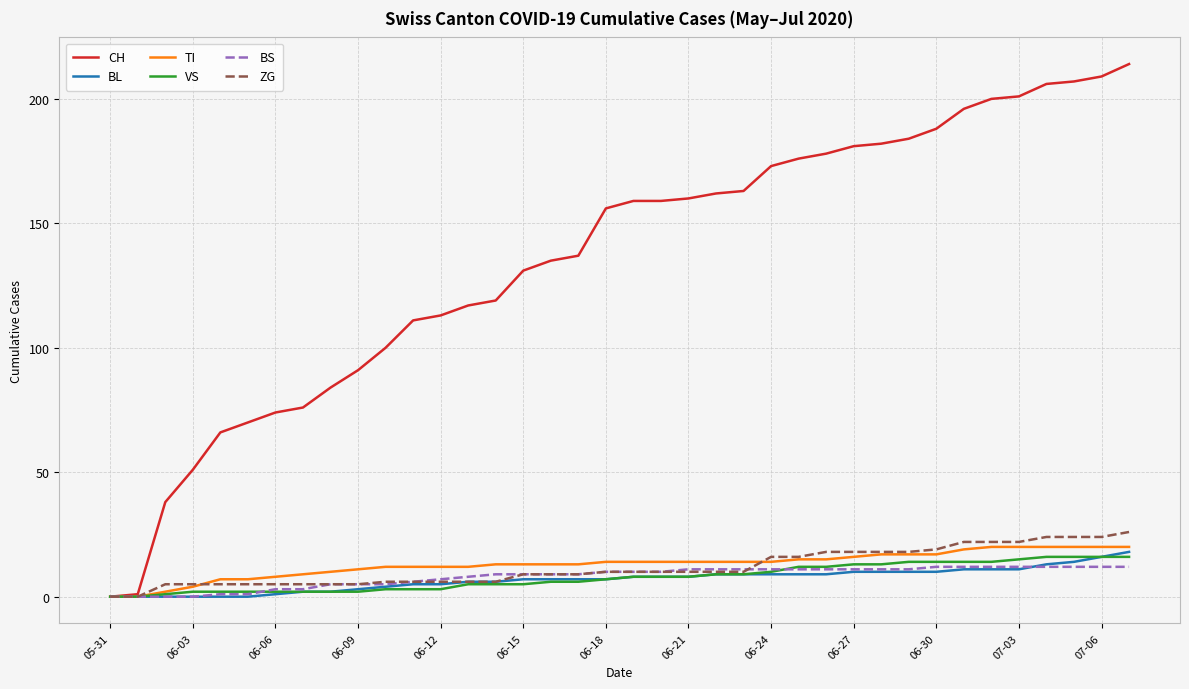

Which series has the largest range (max minus min)?

CH